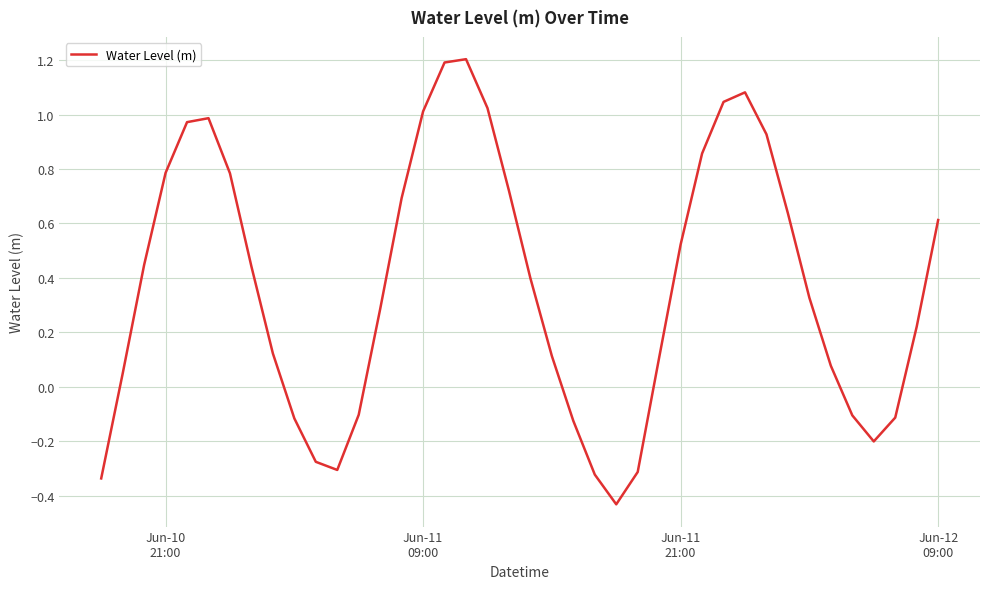

What is the maximum value shown in the chart?

1.2